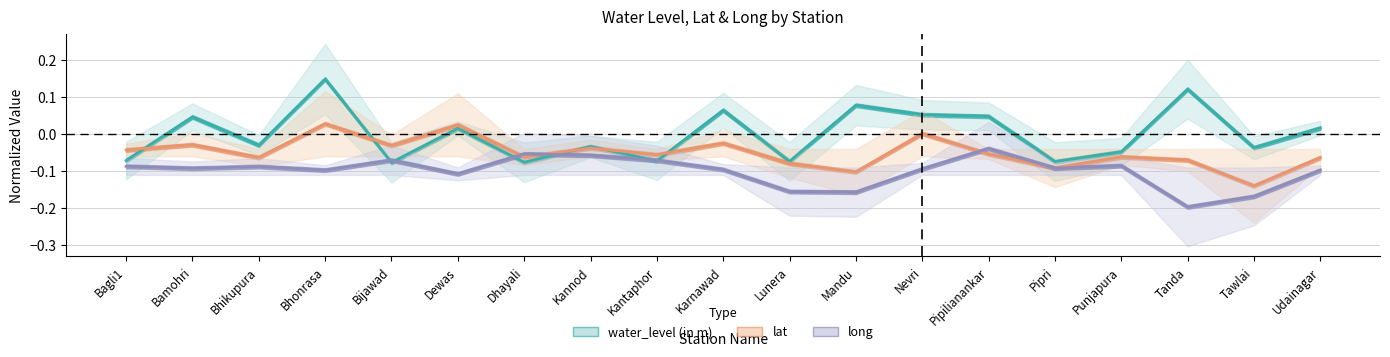

At Bhikupura, list the series in order from largest to smallest.

water_level (in m), lat, long